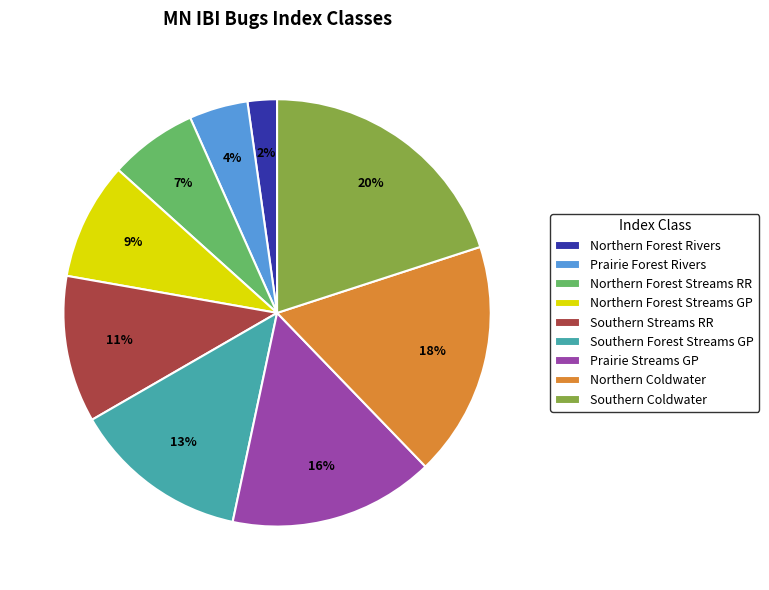

Rank the categories by value from lowest to highest.

Northern Forest Rivers, Prairie Forest Rivers, Northern Forest Streams RR, Northern Forest Streams GP, Southern Streams RR, Southern Forest Streams GP, Prairie Streams GP, Northern Coldwater, Southern Coldwater